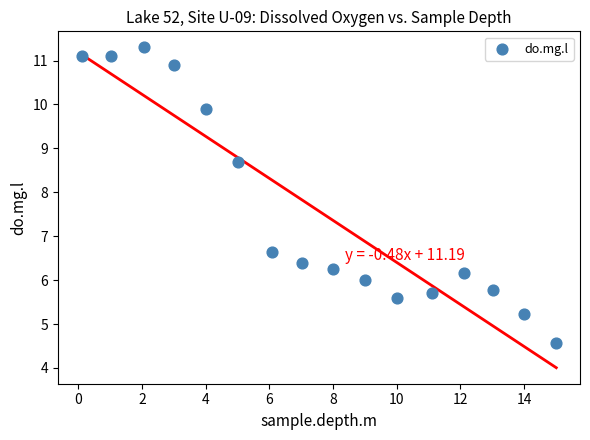

What is the range of X values (max minus min)?

14.9